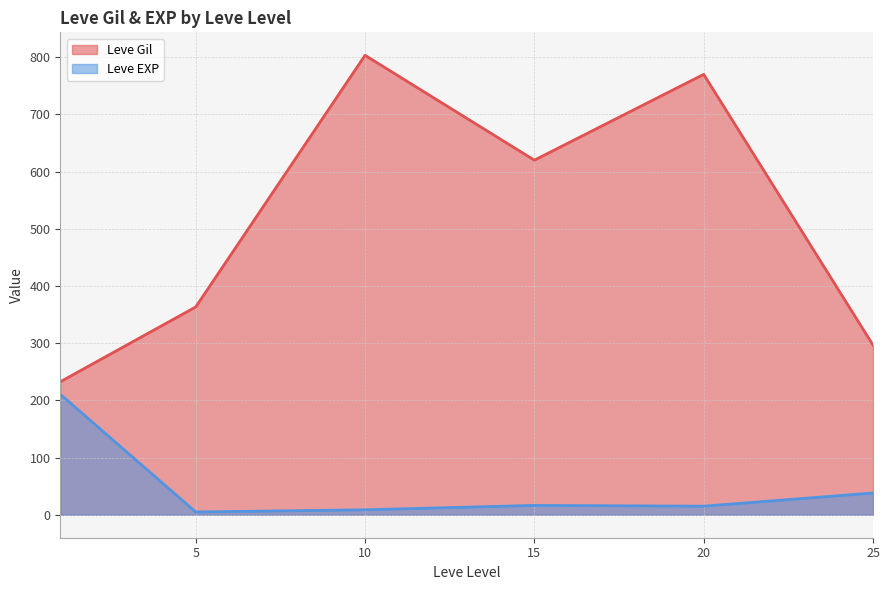

Is the value of Leve Gil at 1 greater than the value of Leve EXP at 15?

Yes